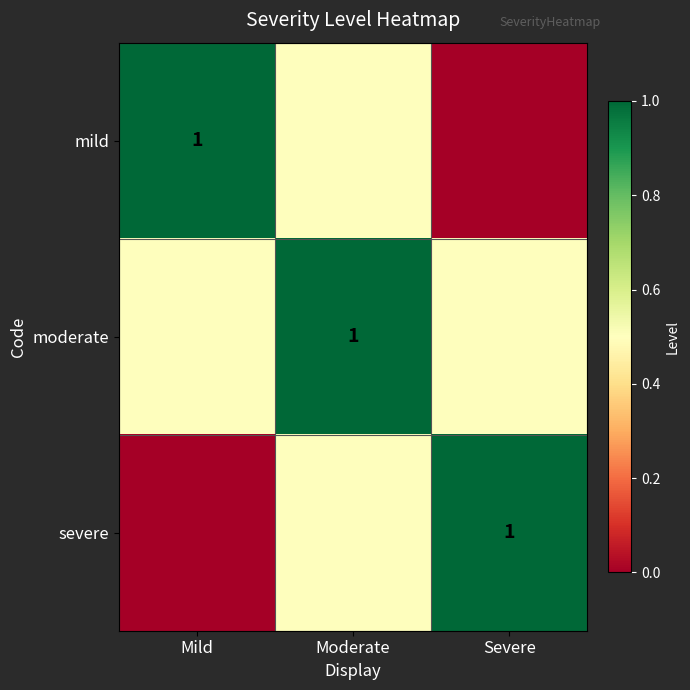

True or false: severe has a value of 1.5 at Severe.

False